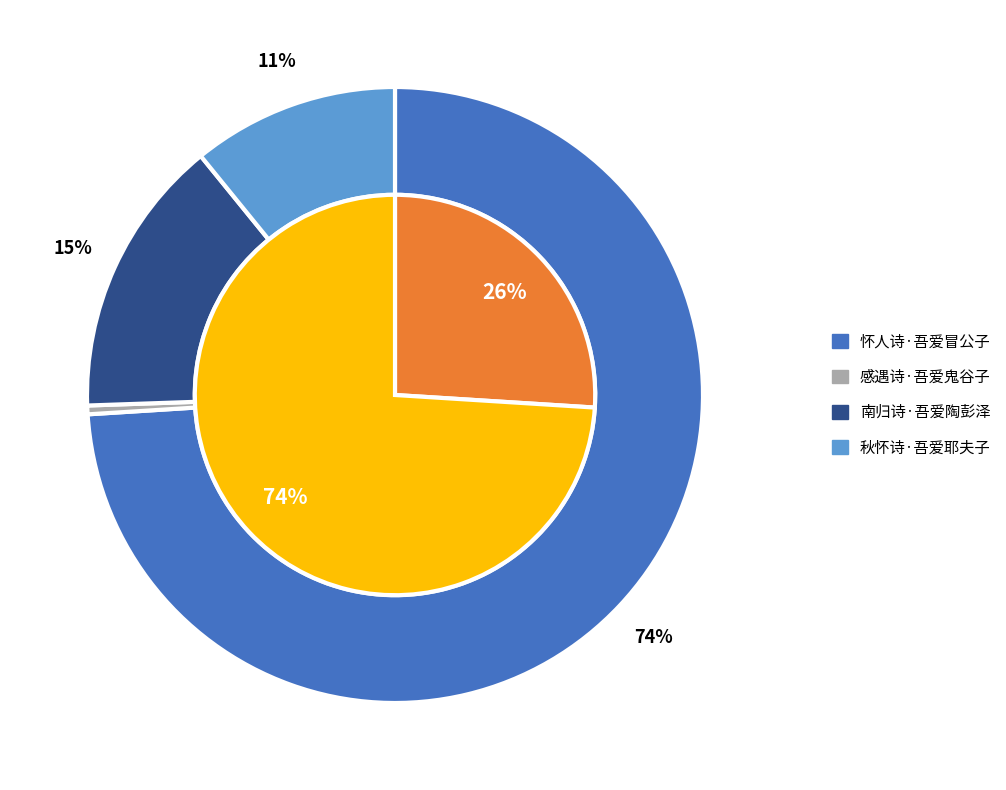

The 秋怀诗·吾爱耶夫子 slice represents 18% of the pie. True or false?

False